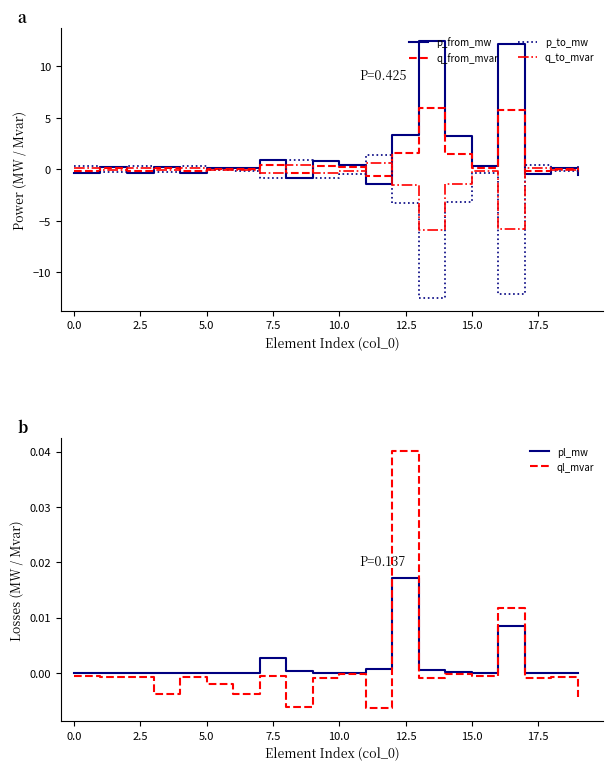

The p_from_mw series shows 3.3 at 12. True or false?

True